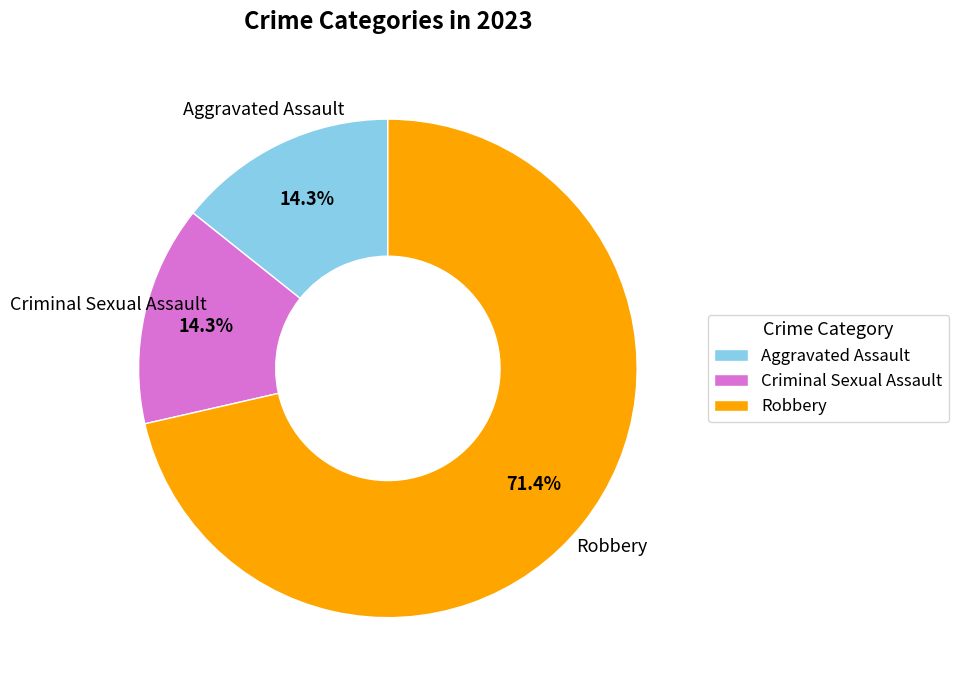

Which slice represents more than half of the pie?

Robbery